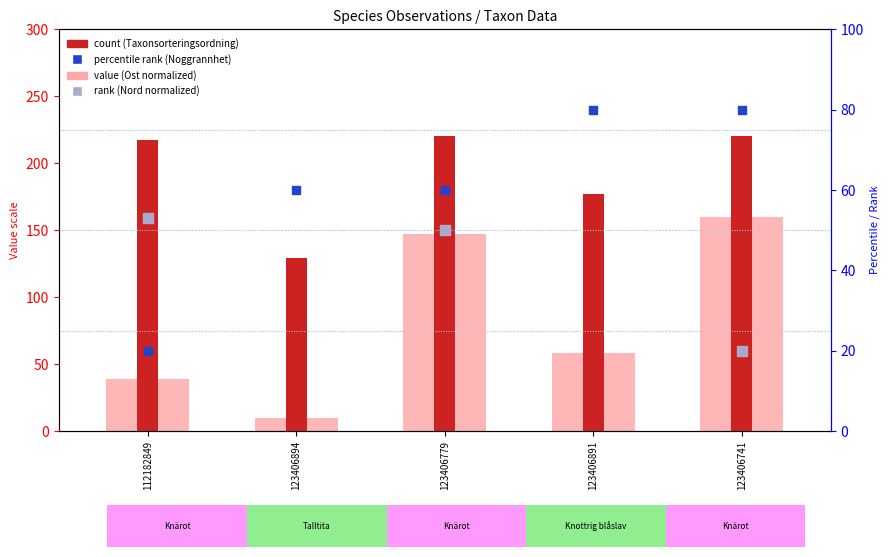

At how many categories does at least one series exceed 27?

5